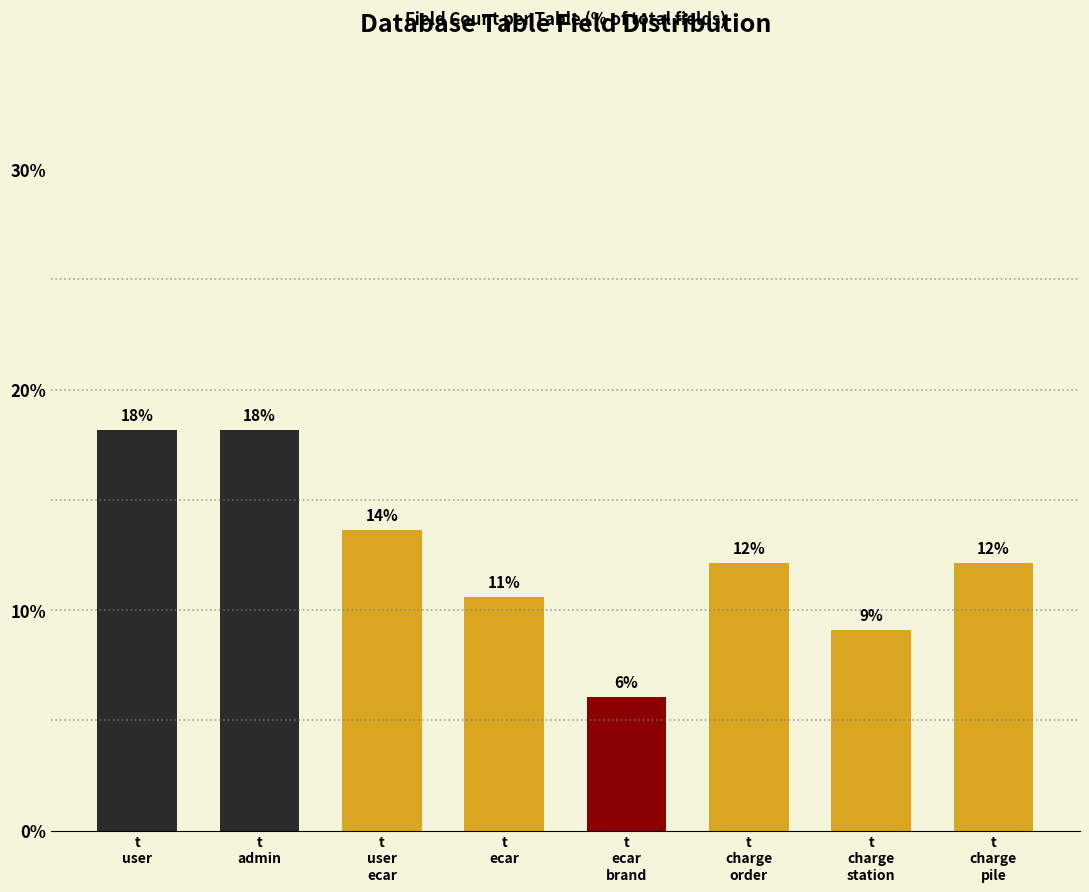

How many bars are there in total?

8